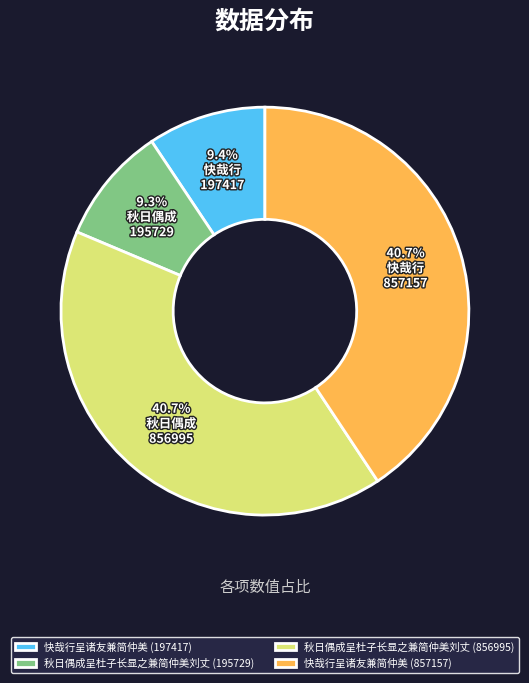

What percentage is the 秋日偶成呈杜子长显之兼简仲美刘丈 (195729) slice, to the nearest percent?

9%